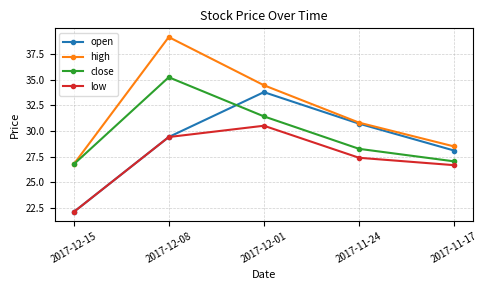

Between 2017-12-15 and 2017-12-08, which series saw the biggest shift?

high